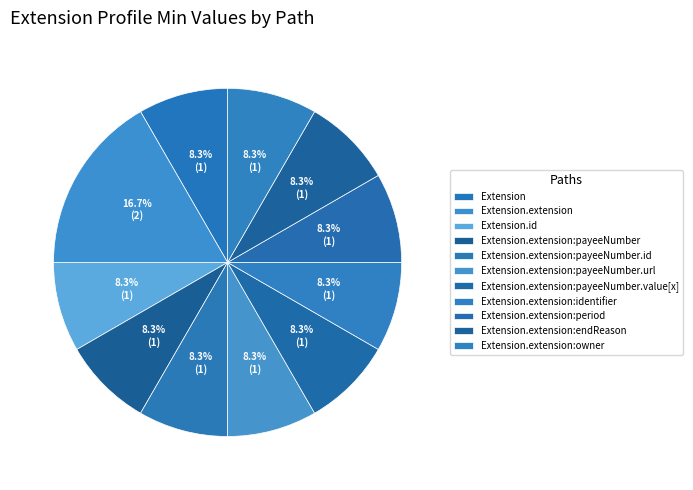

What is the smallest slice in the pie chart?

Extension